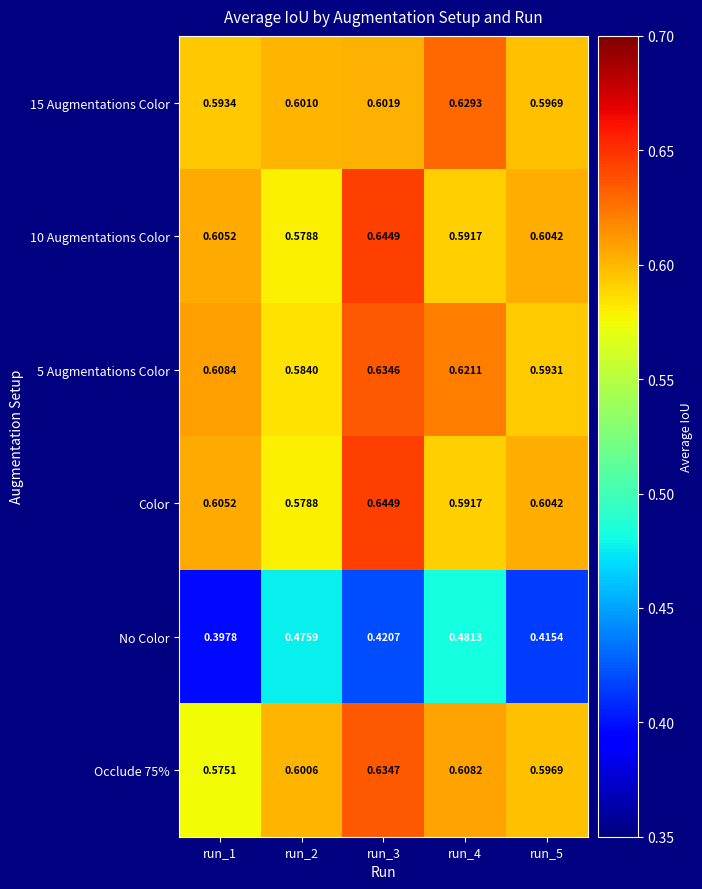

Is the value of No Color at run_4 greater than the value of 15 Augmentations Color at run_1?

No